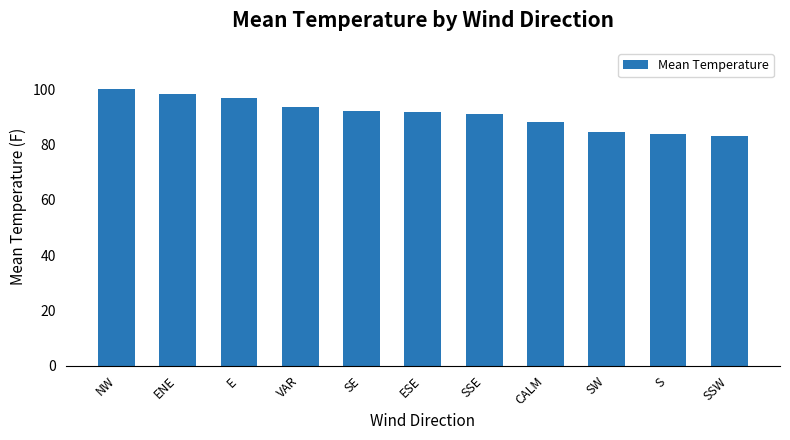

How many bars are there in total?

11